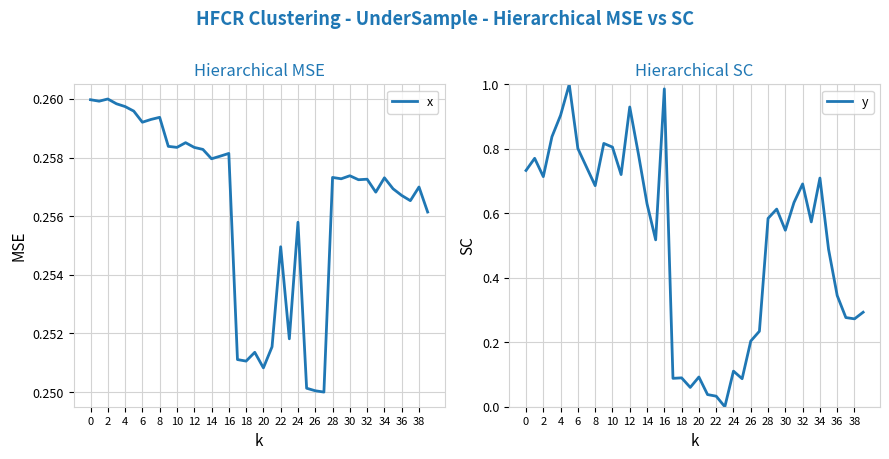

Reading left to right, transcribe all the data shown in this chart.

x: 0.3	0.3	0.3	0.3	0.3	0.3	0.3	0.3	0.3	0.3	0.3	0.3	0.3	0.3	0.3	0.3	0.3	0.3	0.3	0.3	0.3	0.3	0.3	0.3	0.3	0.3	0.3	0.2	0.3	0.3	0.3	0.3	0.3	0.3	0.3	0.3	0.3	0.3	0.3	0.3
y: 0.7	0.8	0.7	0.8	0.9	1.0	0.8	0.7	0.7	0.8	0.8	0.7	0.9	0.8	0.6	0.5	1.0	0.1	0.1	0.1	0.1	0.0	0.0	0.0	0.1	0.1	0.2	0.2	0.6	0.6	0.5	0.6	0.7	0.6	0.7	0.5	0.3	0.3	0.3	0.3